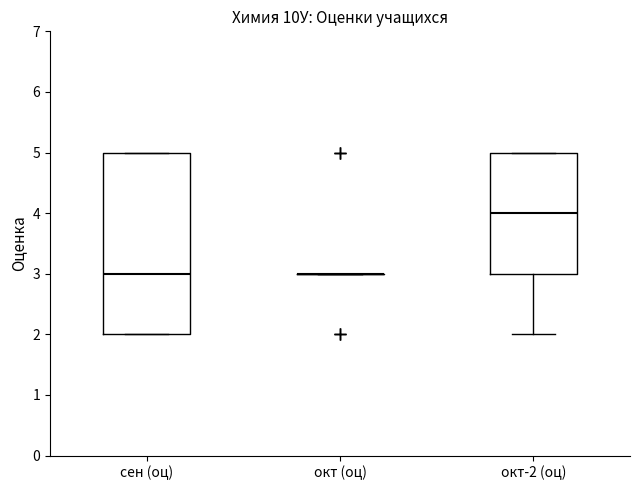

Reading left to right, read every box against the y-axis: the position of its median line, the range the box covers, and the ends of its whiskers. The values are not printed on the chart, so give them approximately, as read against the axis.

сен (оц): median 3, box 2 to 5, whiskers 2 to 5
окт (оц): box collapsed to a line at 3, whiskers 3 to 3
окт-2 (оц): median 4, box 3 to 5, whiskers 2 to 5